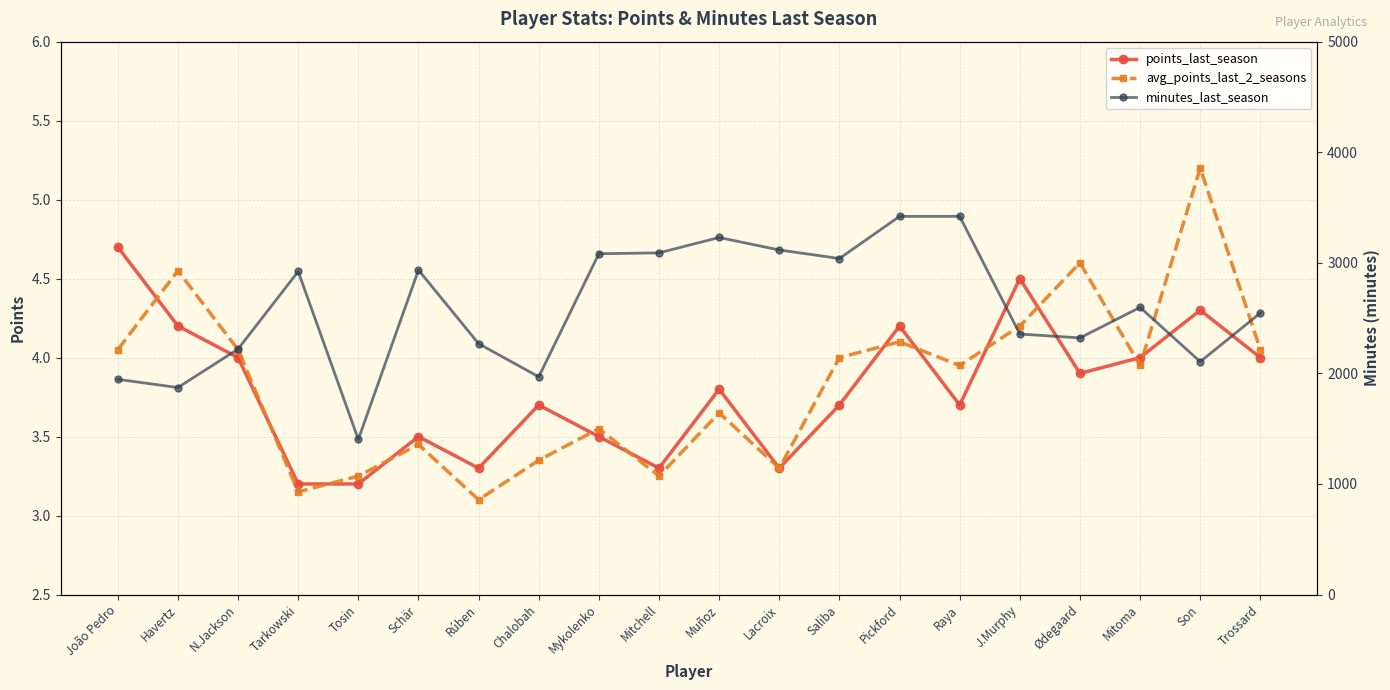

Reading left to right, transcribe all the data shown in this chart.

points_last_season: João Pedro=4.7	Havertz=4.2	N.Jackson=4.0	Tarkowski=3.2	Tosin=3.2	Schär=3.5	Rúben=3.3	Chalobah=3.7	Mykolenko=3.5	Mitchell=3.3	Muñoz=3.8	Lacroix=3.3	Saliba=3.7	Pickford=4.2	Raya=3.7	J.Murphy=4.5	Ødegaard=3.9	Mitoma=4.0	Son=4.3	Trossard=4.0
avg_points_last_2_seasons: João Pedro=4.0	Havertz=4.5	N.Jackson=4.0	Tarkowski=3.1	Tosin=3.2	Schär=3.5	Rúben=3.1	Chalobah=3.4	Mykolenko=3.5	Mitchell=3.2	Muñoz=3.6	Lacroix=3.3	Saliba=4.0	Pickford=4.1	Raya=4.0	J.Murphy=4.2	Ødegaard=4.6	Mitoma=4.0	Son=5.2	Trossard=4.0
minutes_last_season: João Pedro=1946.0	Havertz=1872.0	N.Jackson=2220.0	Tarkowski=2922.0	Tosin=1403.0	Schär=2935.0	Rúben=2269.0	Chalobah=1969.0	Mykolenko=3082.0	Mitchell=3090.0	Muñoz=3229.0	Lacroix=3116.0	Saliba=3039.0	Pickford=3420.0	Raya=3420.0	J.Murphy=2356.0	Ødegaard=2321.0	Mitoma=2597.0	Son=2106.0	Trossard=2546.0